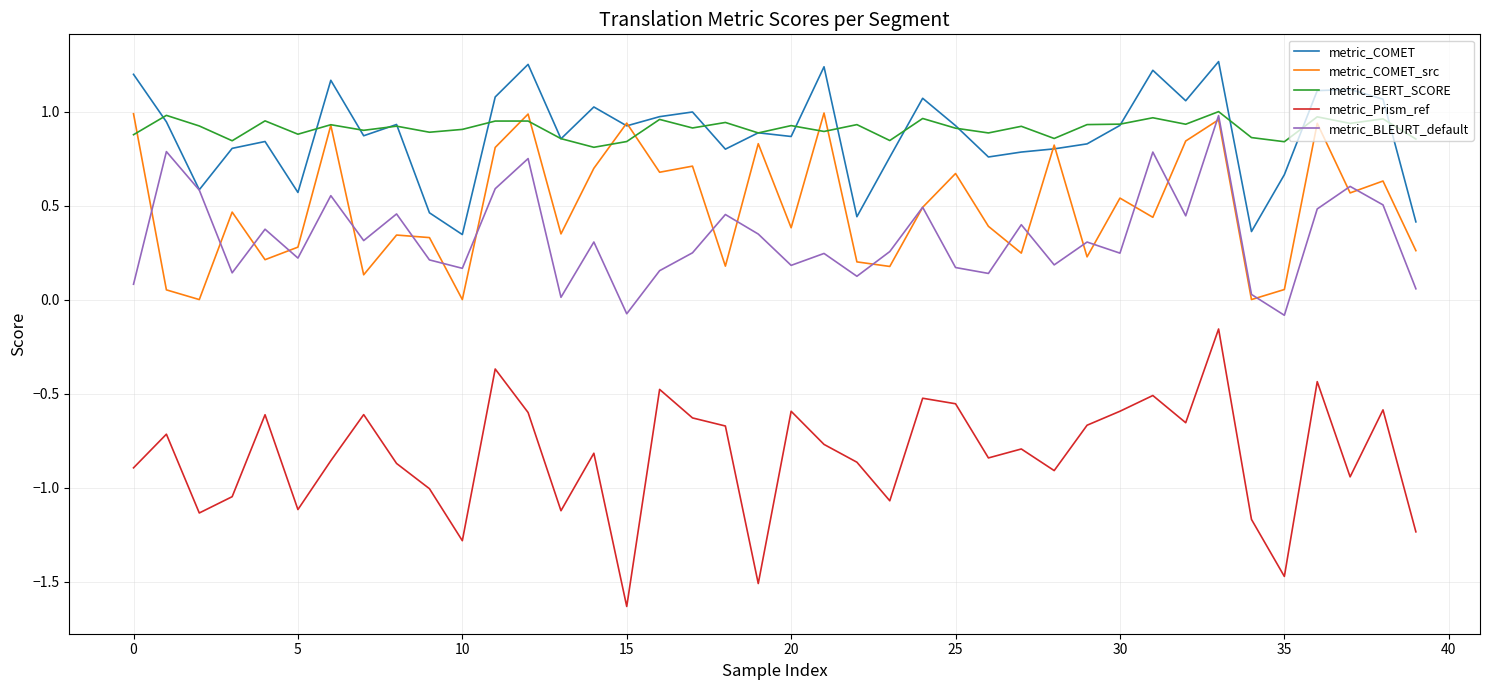

Which series has the widest spread of values?

metric_Prism_ref